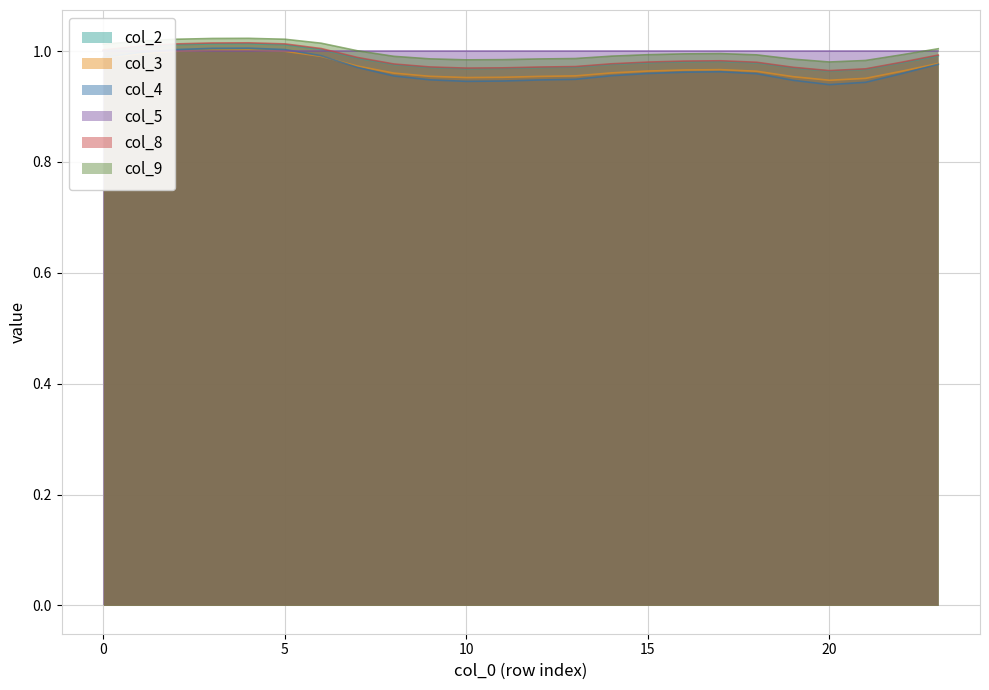

Between 14 and 20, which is larger?

14